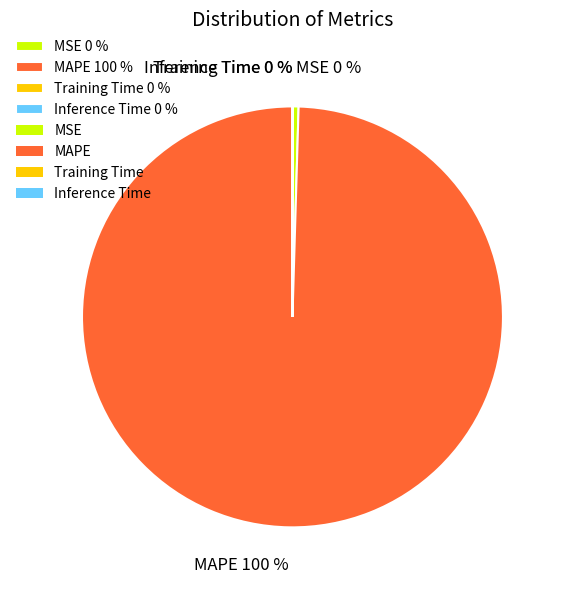

To the nearest percent, what is the difference between the largest and smallest slice percentages?

100%